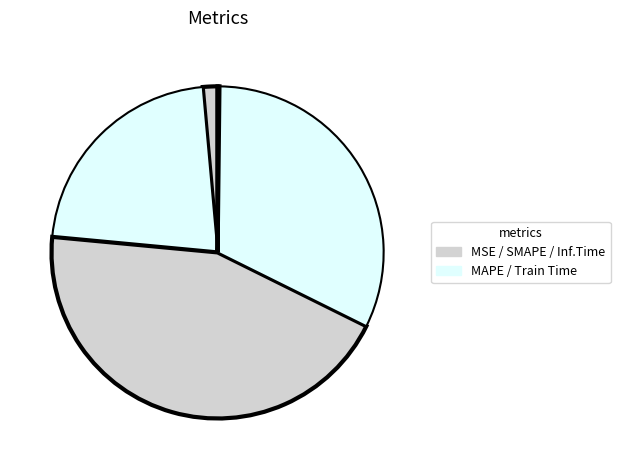

To the nearest percent, what is the average slice percentage?

20%